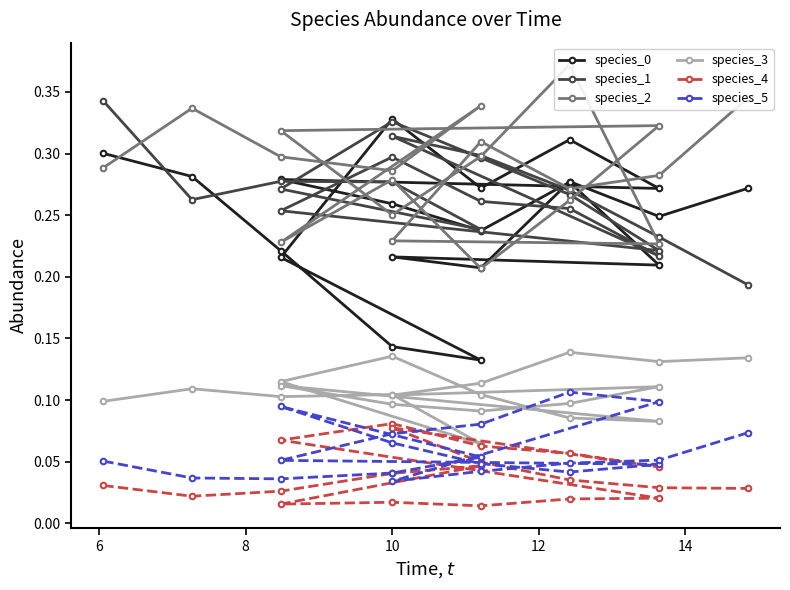

List the series in order of their peak value, lowest first.

species_4, species_5, species_3, species_0, species_1, species_2